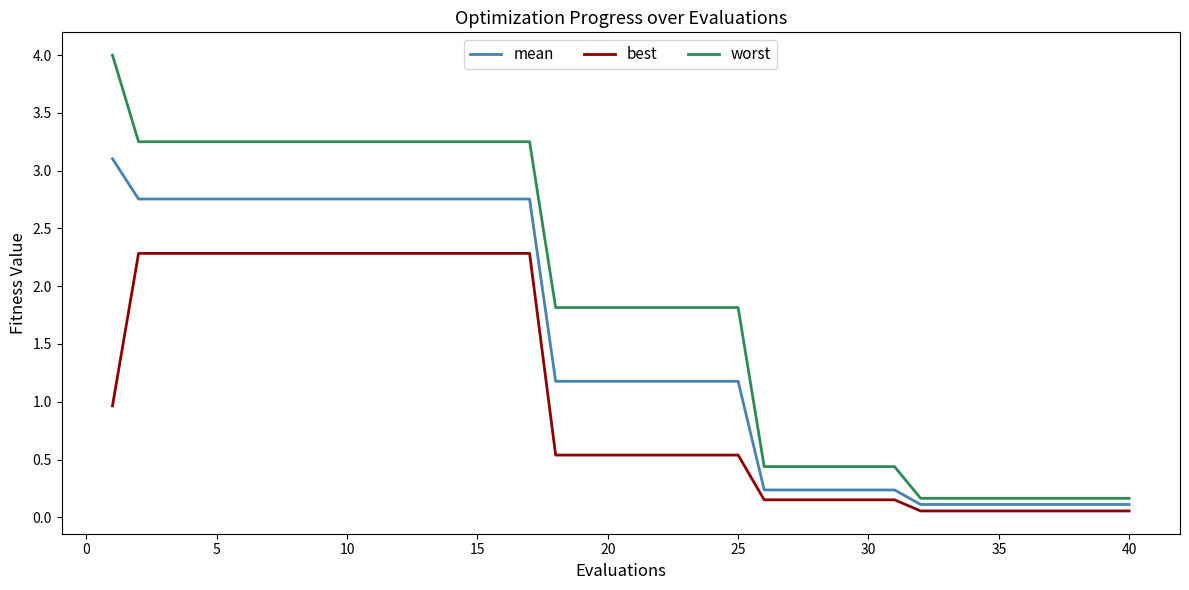

What are all the series names shown in the legend?

mean, best, worst